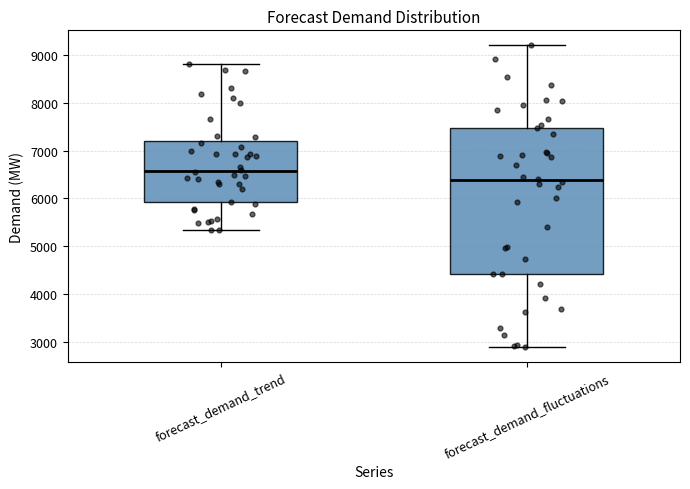

Which box has the highest median line?

forecast_demand_trend